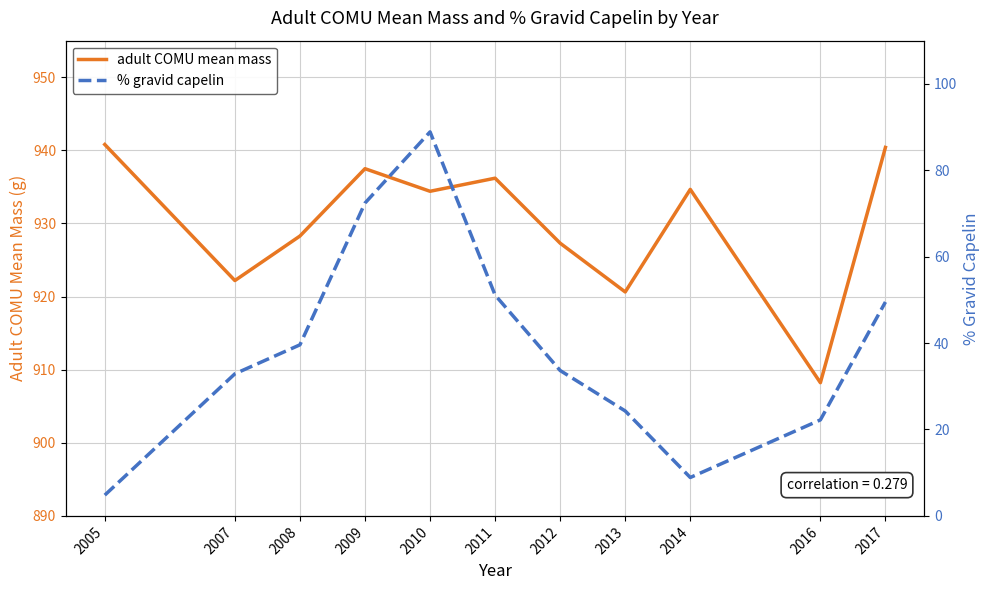

Reading left to right, transcribe all the data shown in this chart.

adult COMU mean mass: 940.8	922.2	928.3	937.5	934.4	936.2	927.3	920.6	934.7	908.2	940.4
% gravid capelin: 4.8	32.9	39.6	72.4	88.9	51.1	33.6	24.3	8.9	22.2	49.5